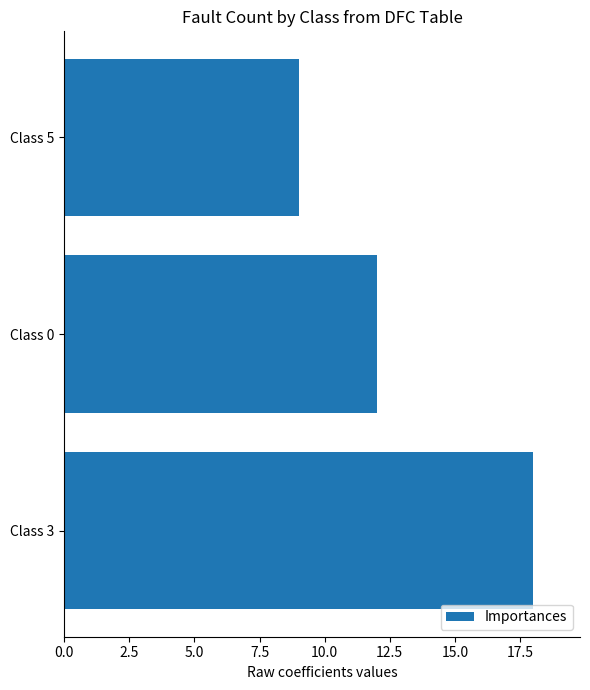

Rank the categories by value from lowest to highest.

Class 5, Class 0, Class 3